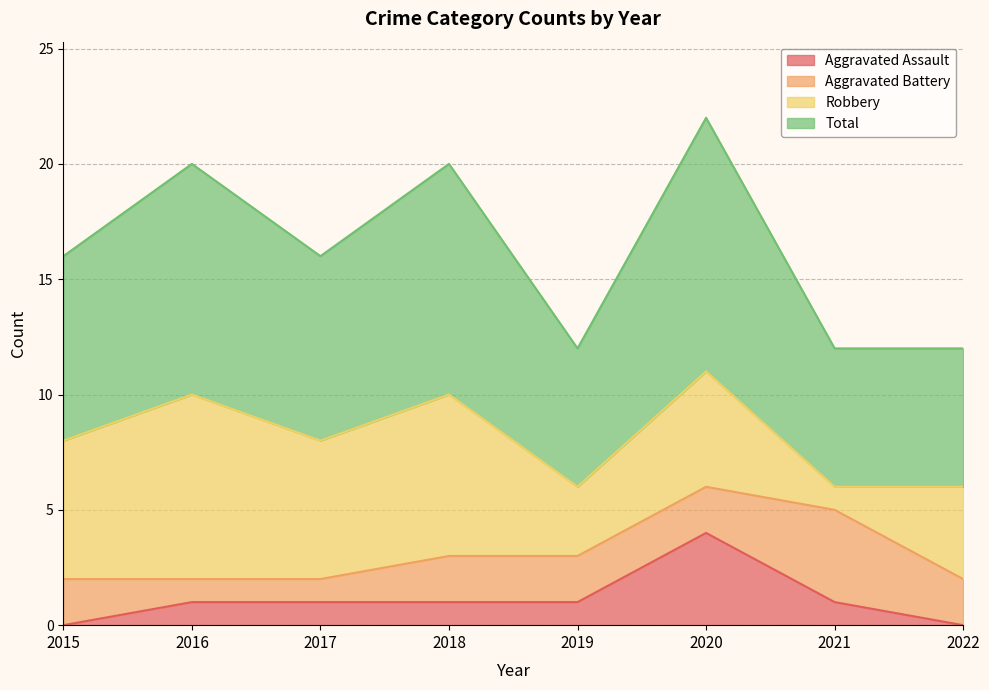

True or false: Aggravated Assault and Total intersect in this chart.

False